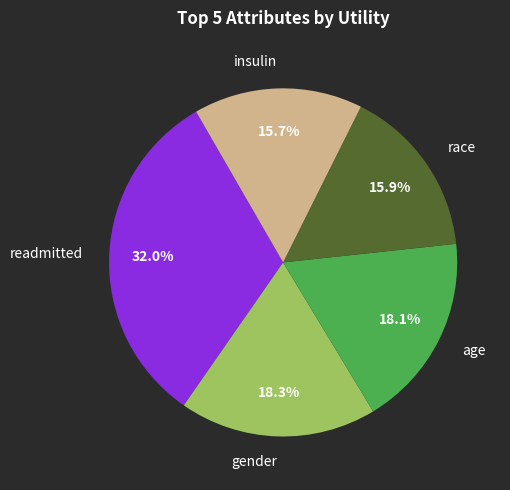

To the nearest percent, what portion does race represent?

16%